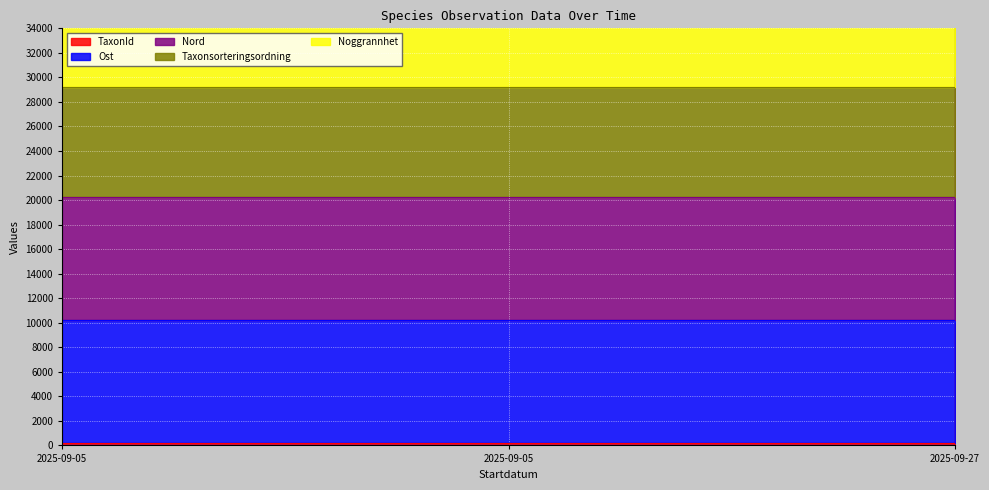

The Ost series shows 8563.3 at 2025-09-05. True or false?

False